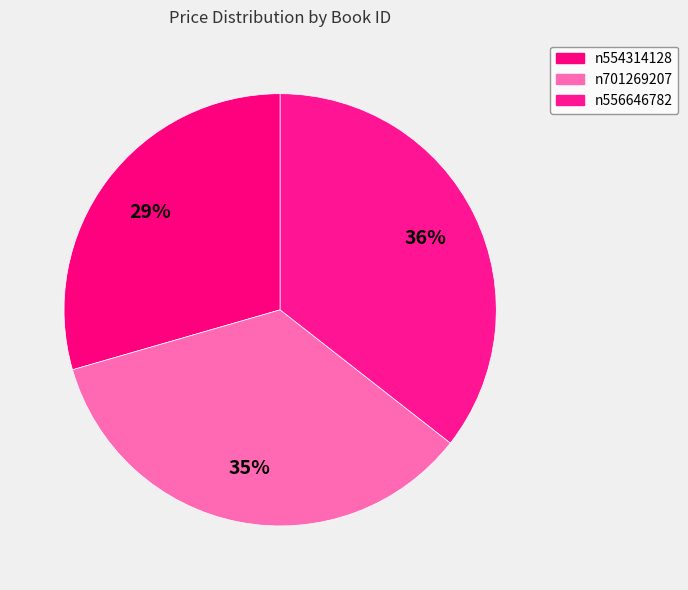

How much of the chart is everything except n556646782?

64.4%